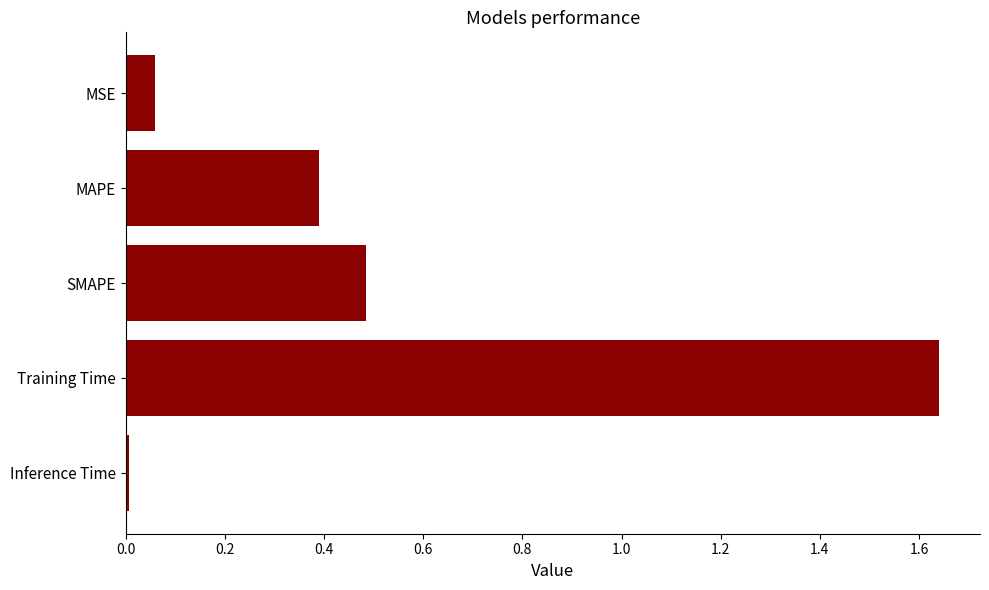

Read the value at SMAPE.

0.5